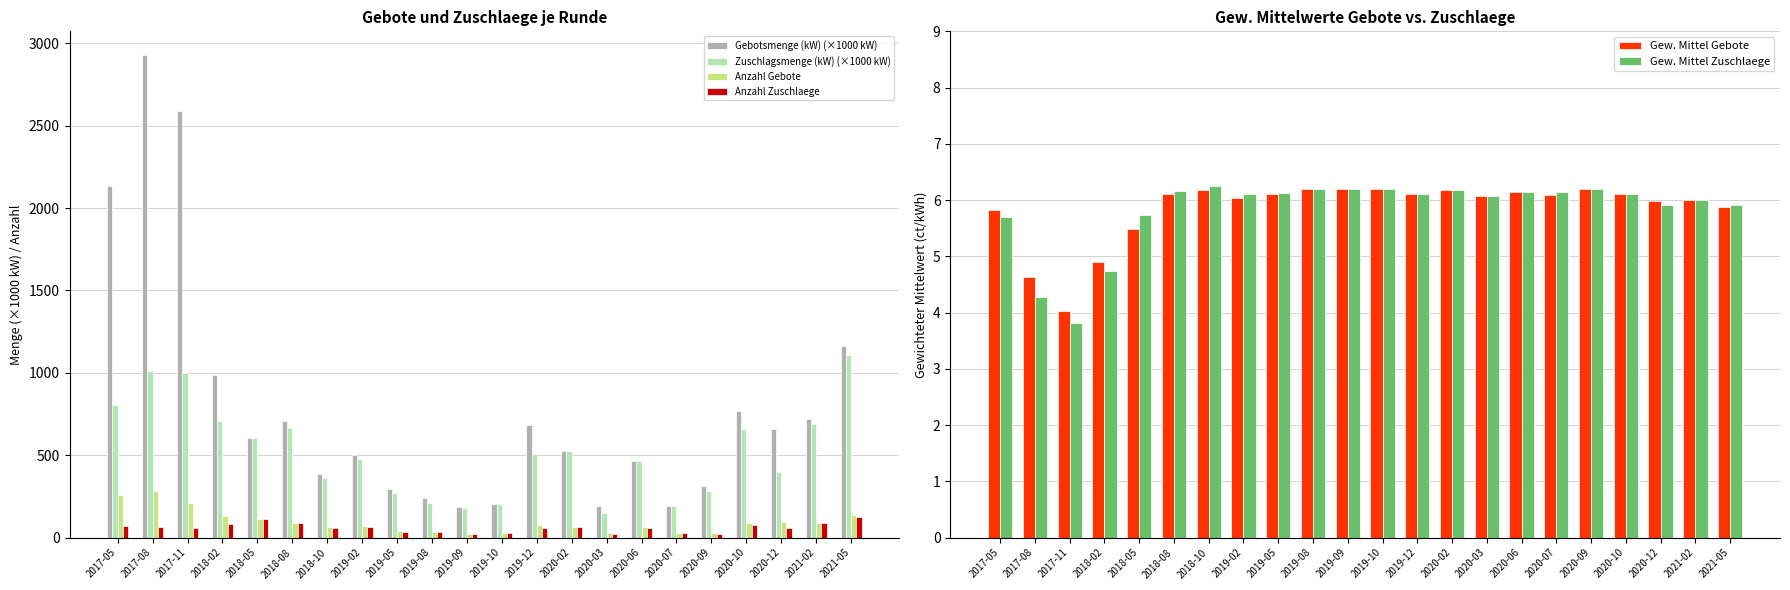

At which label does Anzahl Gebote reach its minimum?

2019-09